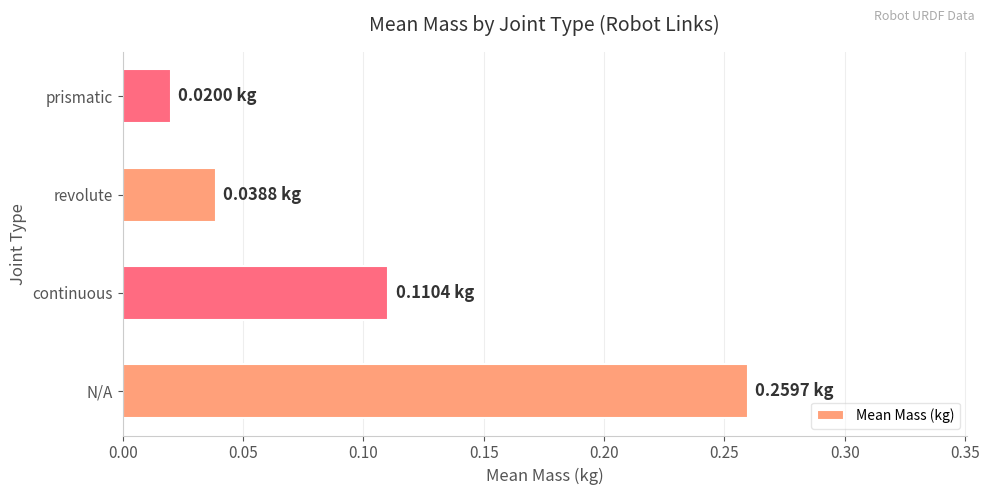

Count the number of categories in the chart.

4